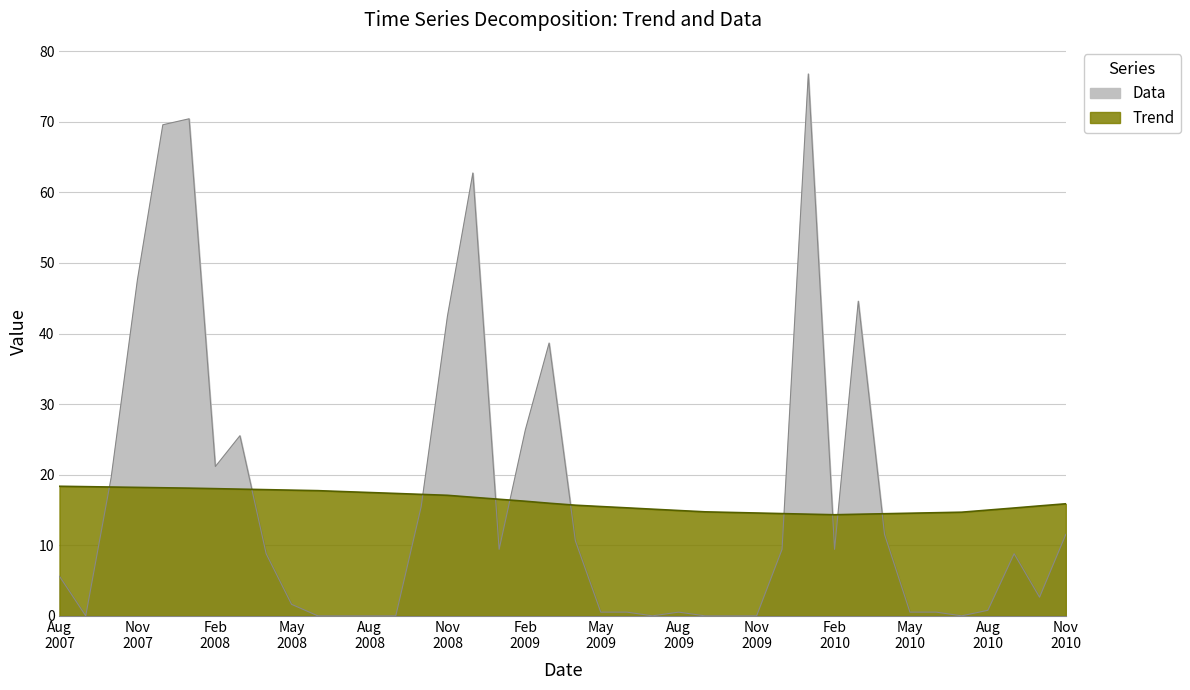

At which label does Trend reach its peak?

Aug
2007